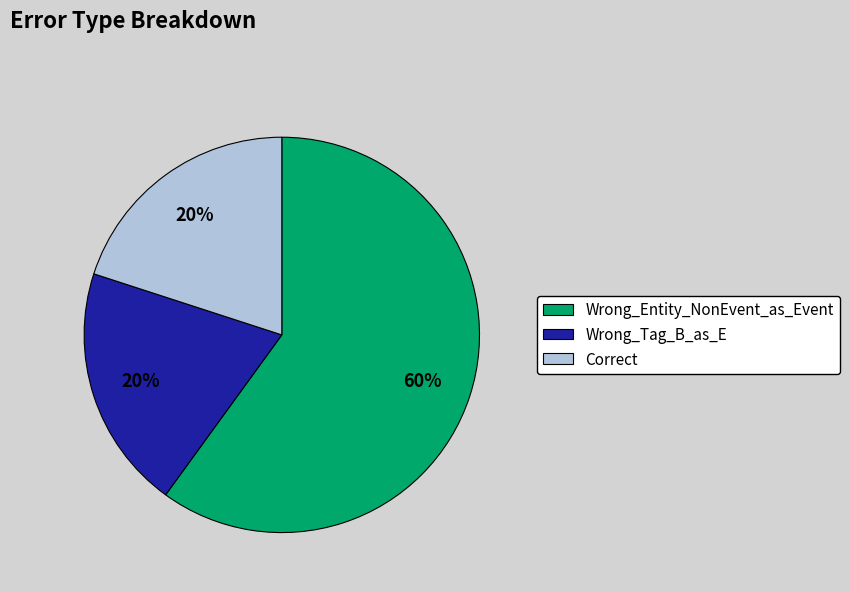

Do Correct and Wrong_Entity_NonEvent_as_Event together represent more than half of the pie?

Yes